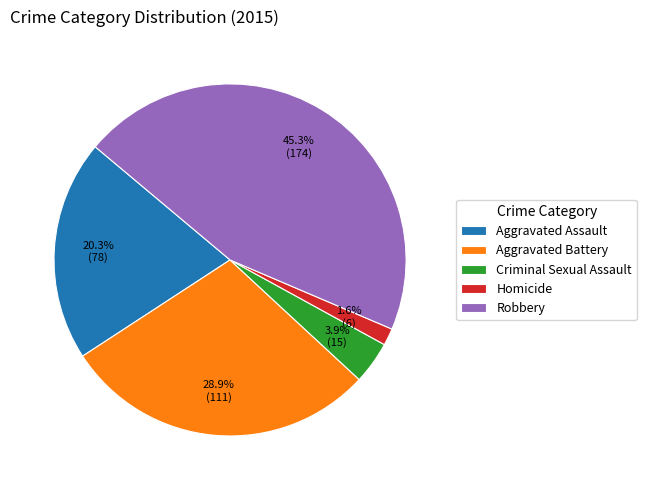

What percentage is the Homicide slice, to the nearest percent?

2%